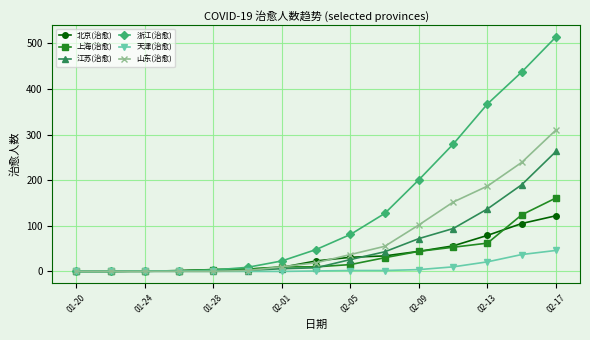

Which series has the widest spread of values?

浙江(治愈)